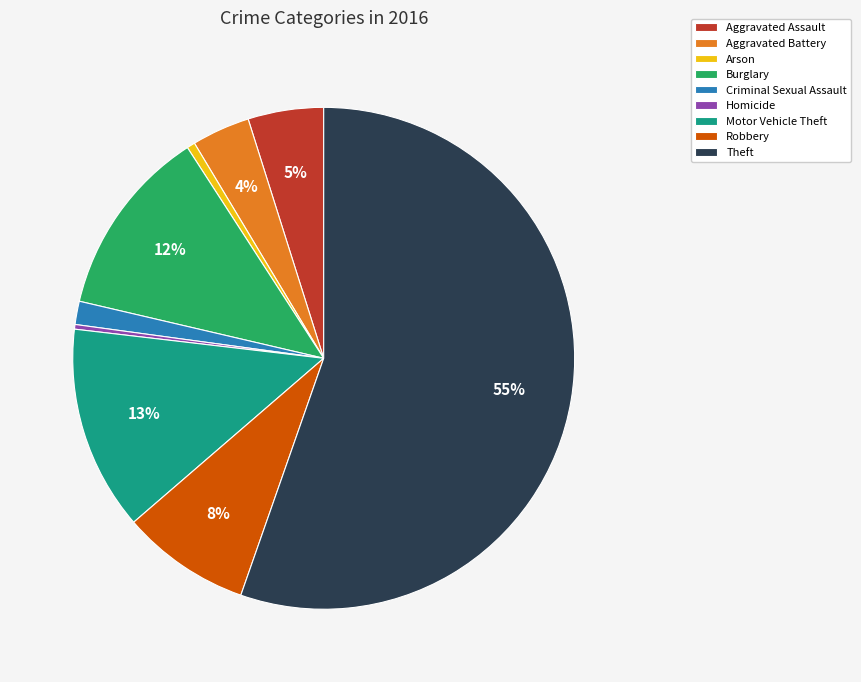

Combined, do Criminal Sexual Assault and Aggravated Assault account for over 50%?

No